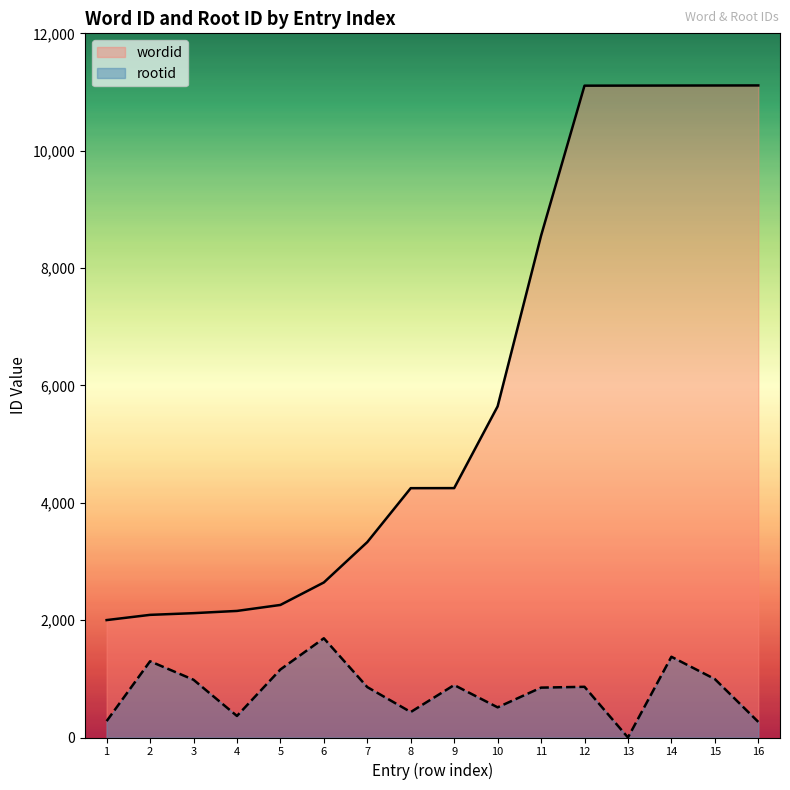

At which label is rootid closest to 845?

11